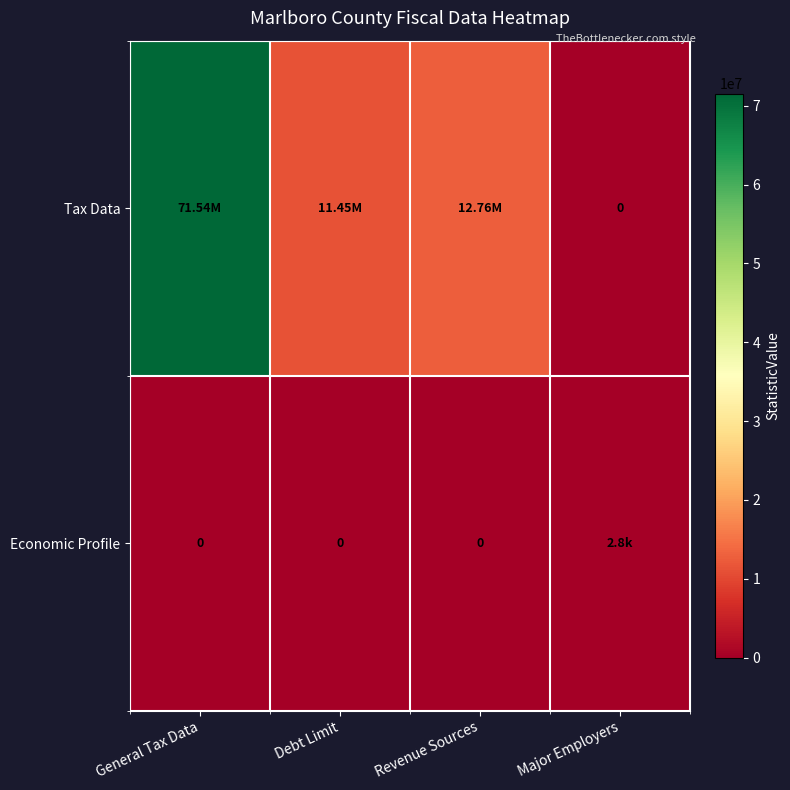

At which label is Economic Profile closest to 1403?

General Tax Data